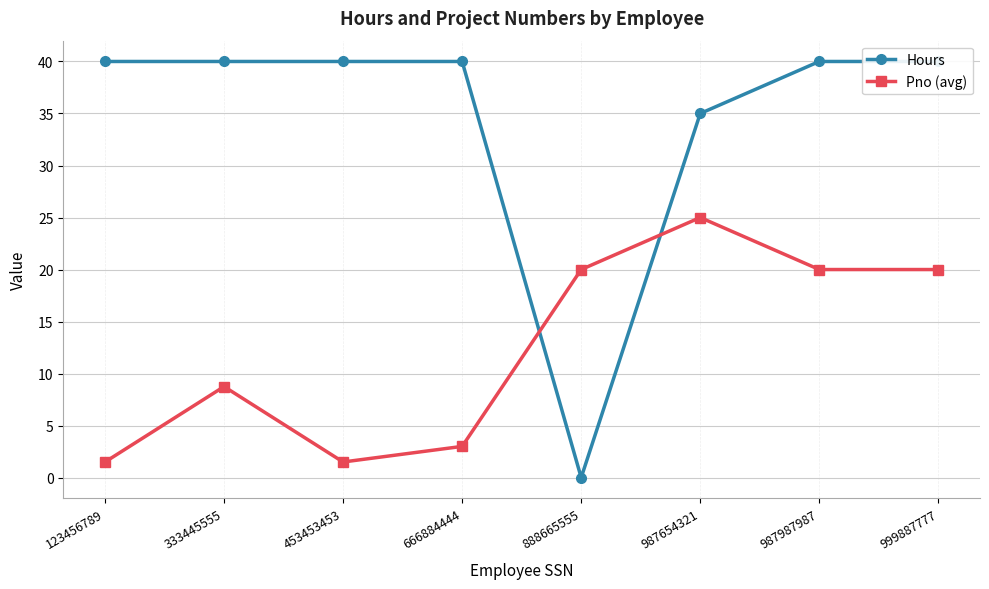

Is the value of Hours at 987987987 greater than the value of Pno (avg) at 453453453?

Yes